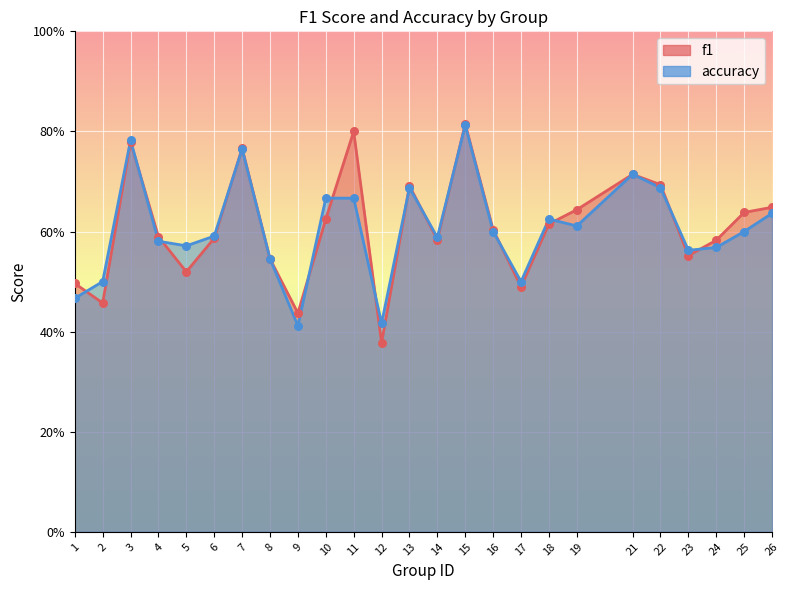

Which series has the largest Y range (max minus min)?

f1